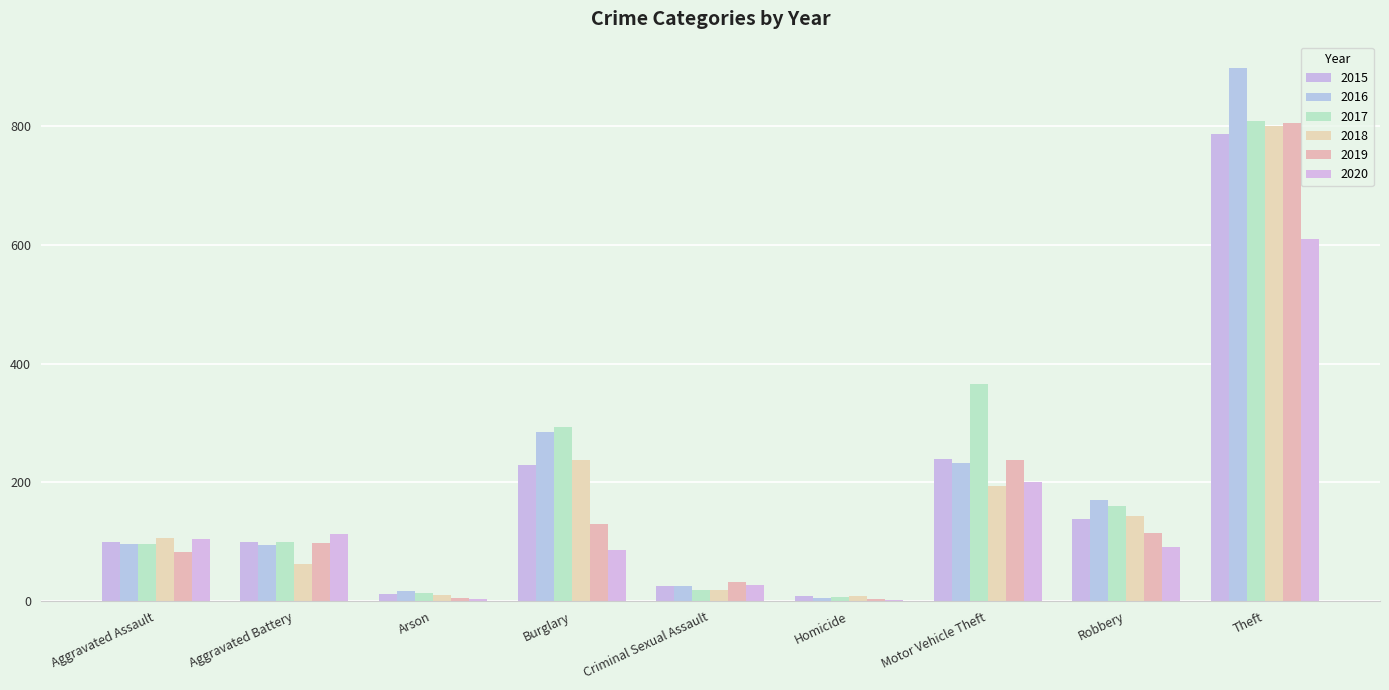

How many groups of bars are there?

9